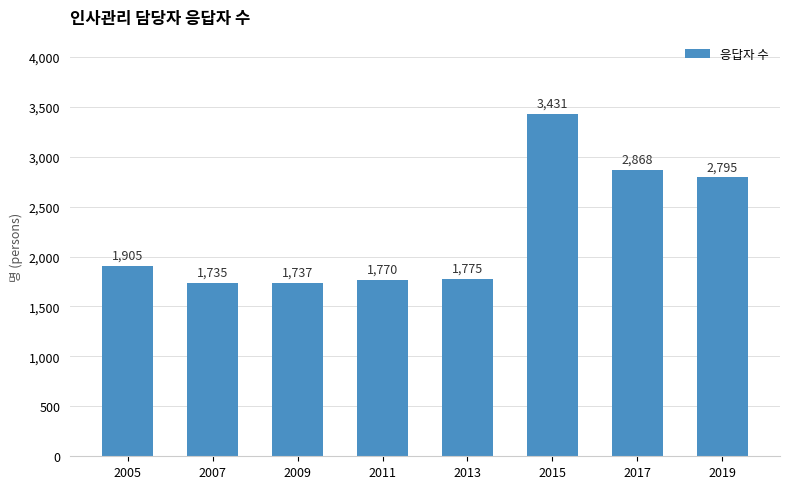

How many values are below 1905?

4